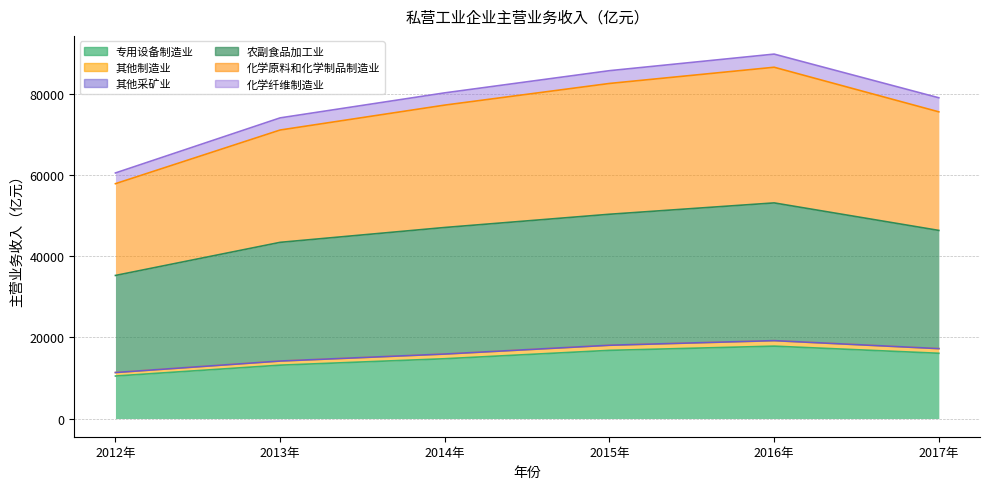

What is the average value of the 专用设备制造业 series?

14827.0